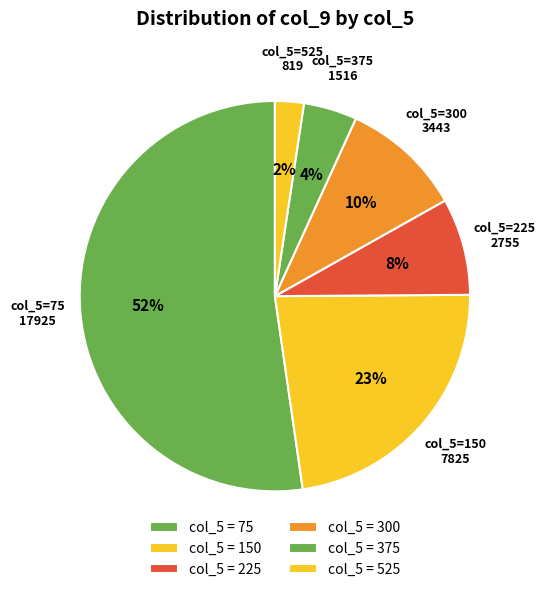

How many segments does this pie chart have?

6